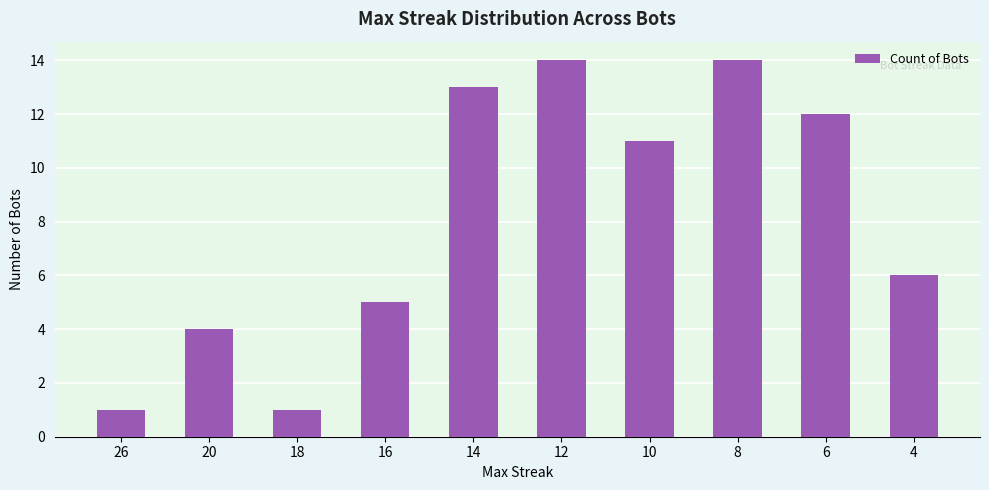

Is it true that the value at 12 is 4?

False